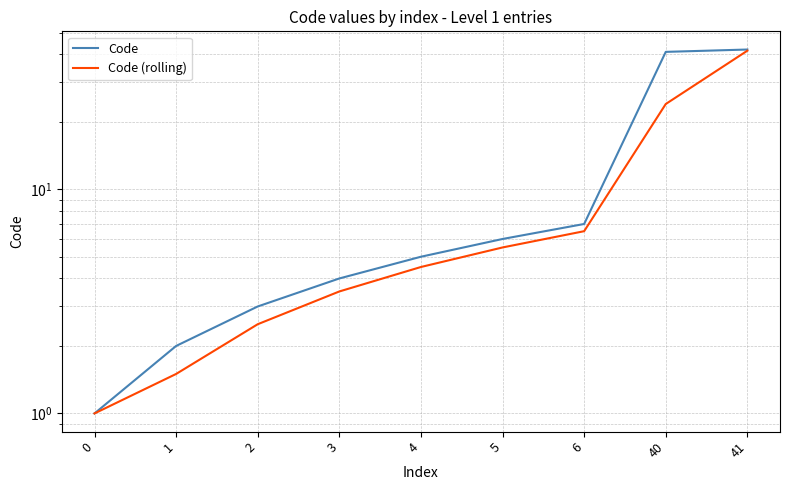

How many lines are shown in the chart?

2